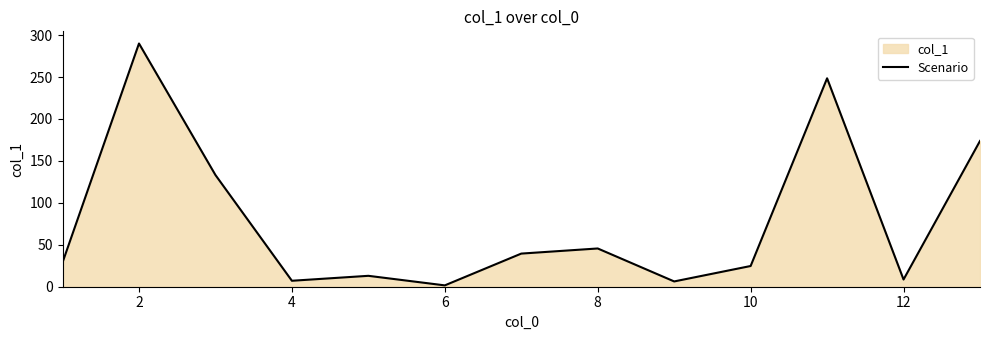

Is it true that the value at 8 is 80.2?

False